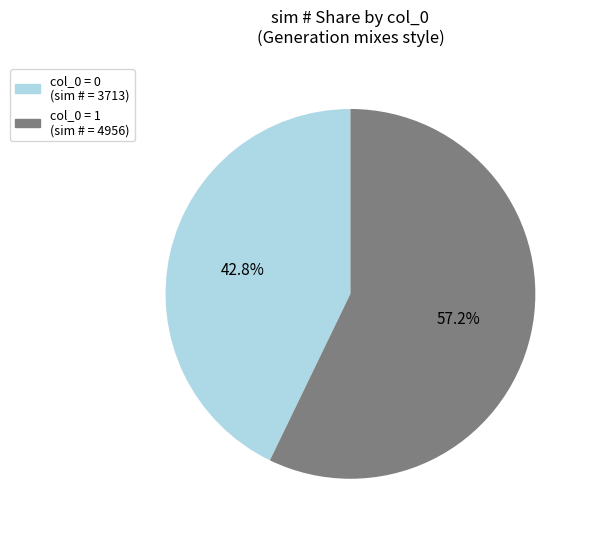

Count the number of slices in the pie.

2